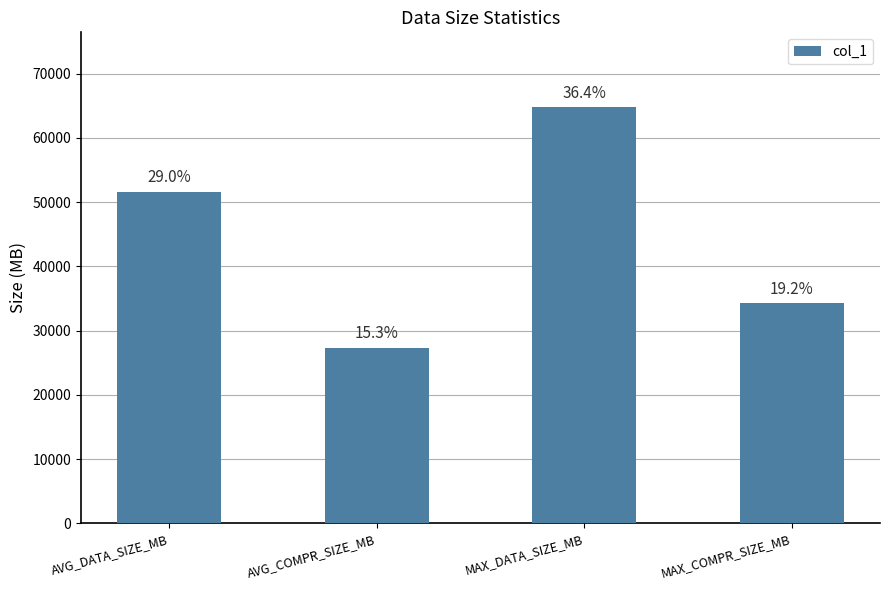

What is the label of the 2nd bar from the right?

MAX_DATA_SIZE_MB